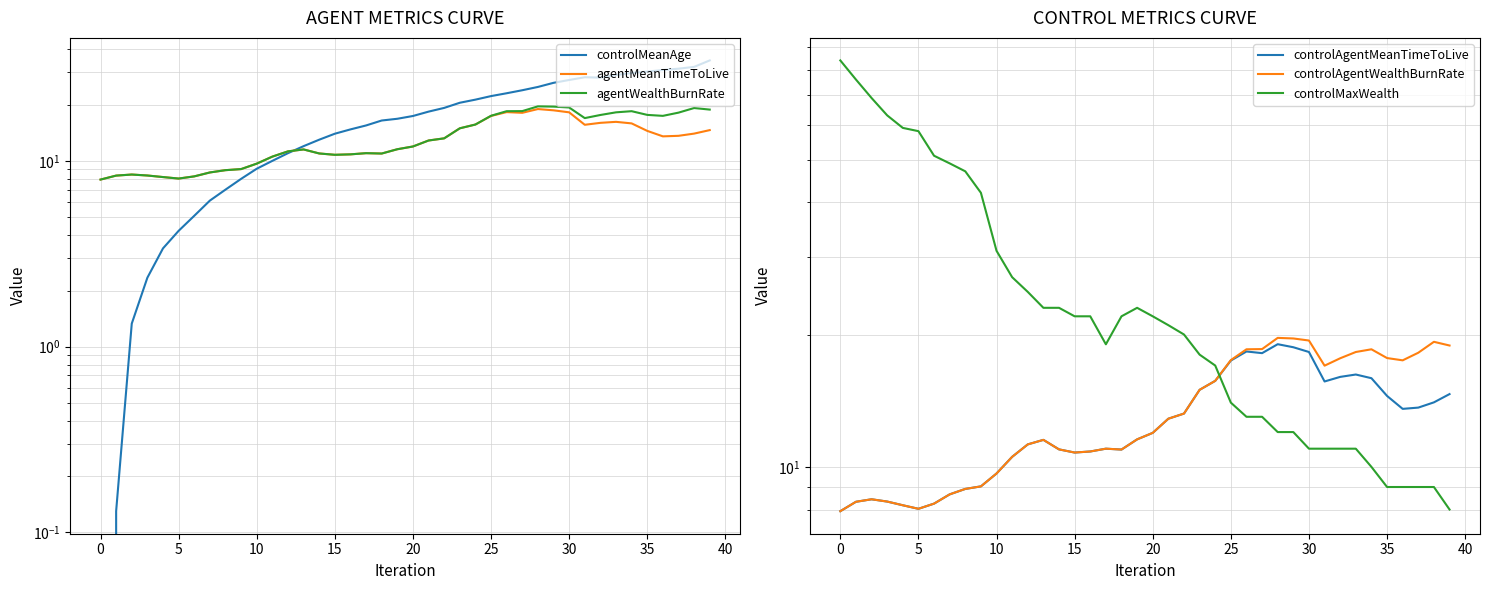

The agentWealthBurnRate series shows 33.8 at 30. True or false?

False